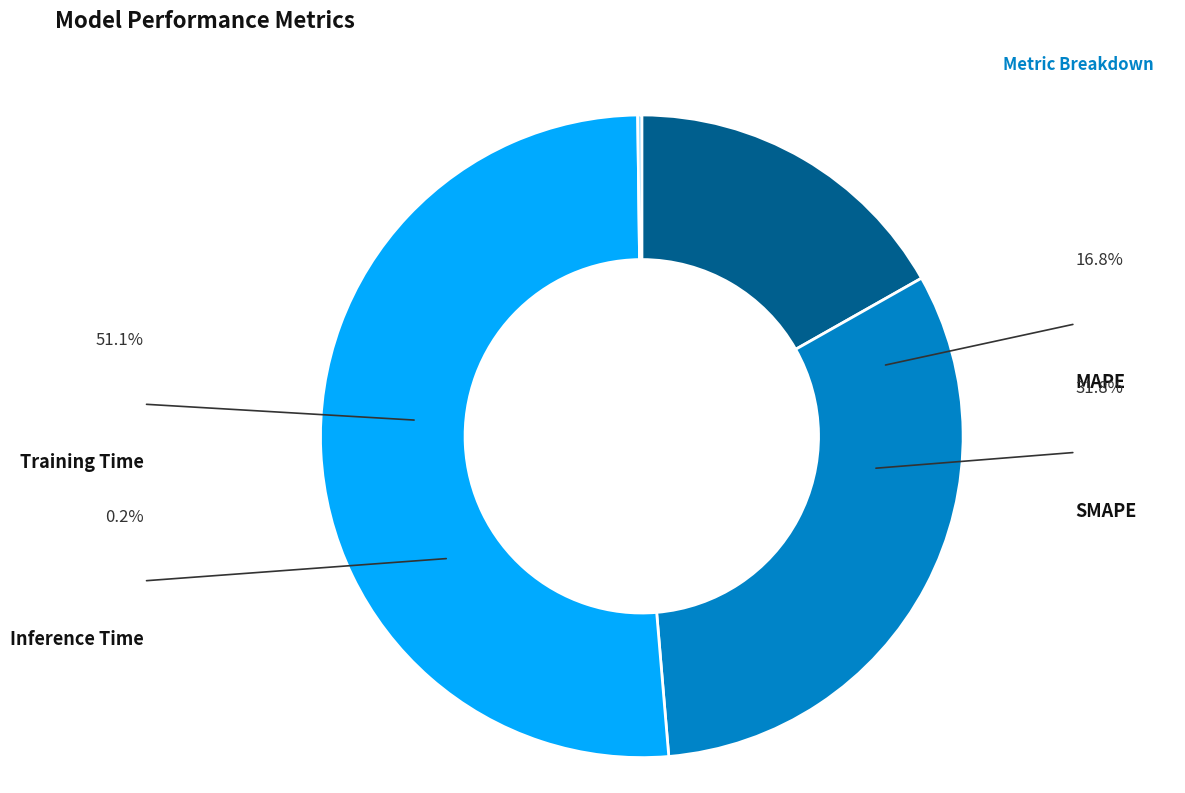

What percentage do SMAPE and MAPE together represent?

48.7%